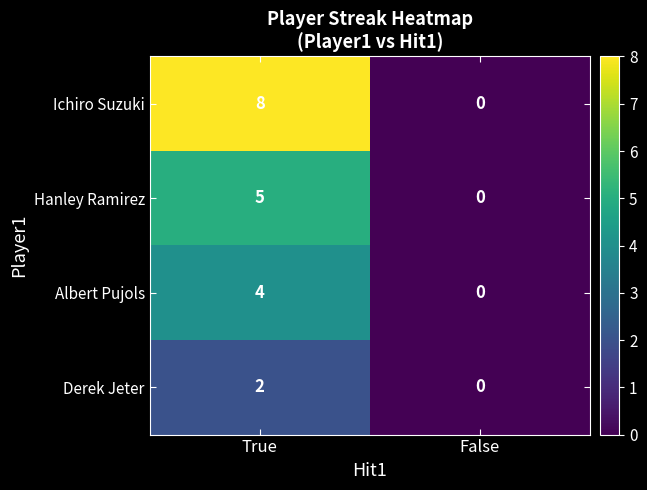

What is the approximate value of Ichiro Suzuki at True?

8